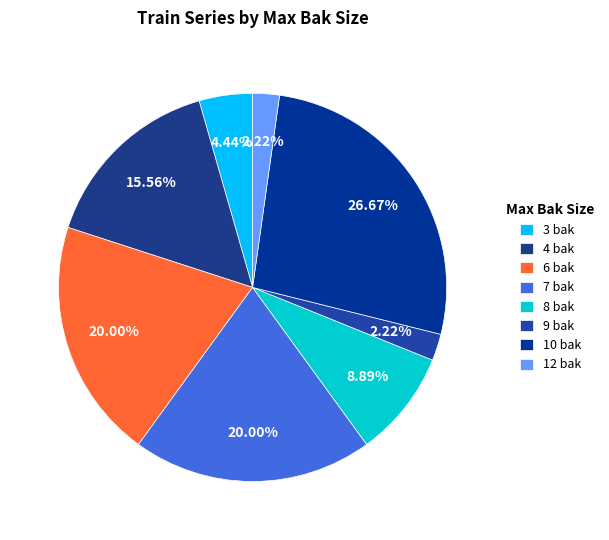

What percentage is the 8 bak slice, to the nearest percent?

9%